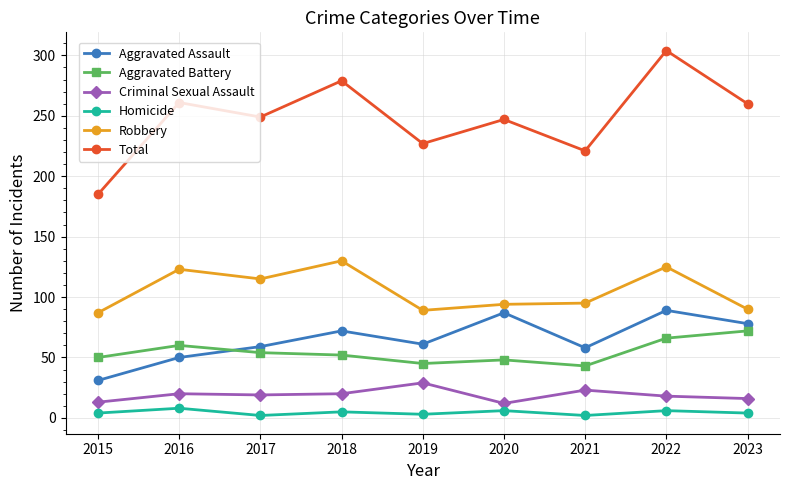

What is the smallest value displayed?

2